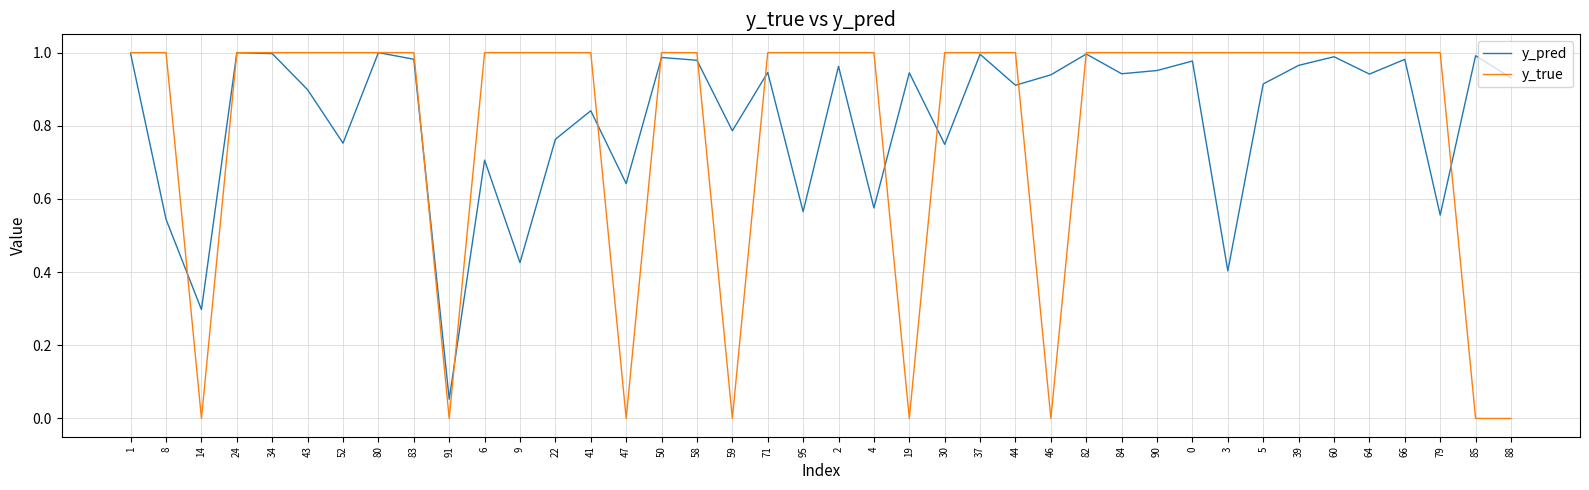

True or false: y_pred and y_true intersect in this chart.

True